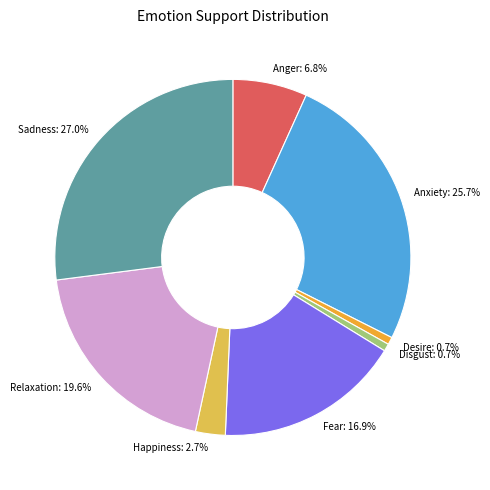

How many segments does this pie chart have?

8